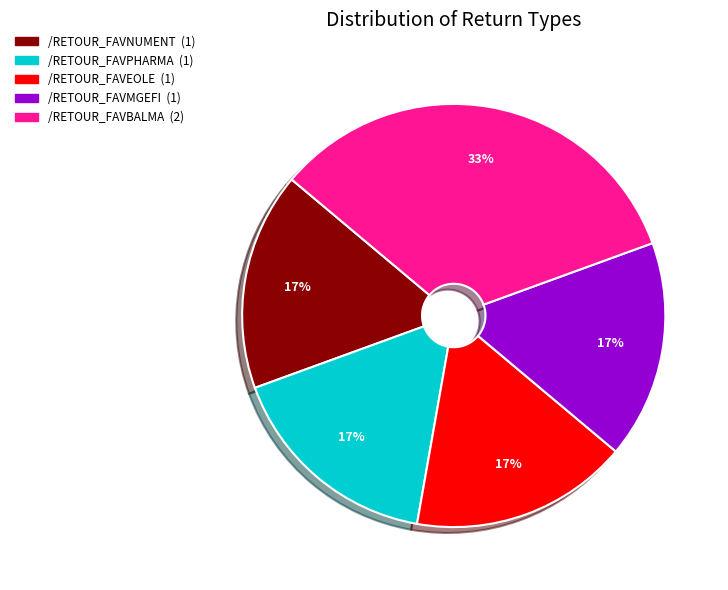

To the nearest percent, what is the average slice percentage?

20%